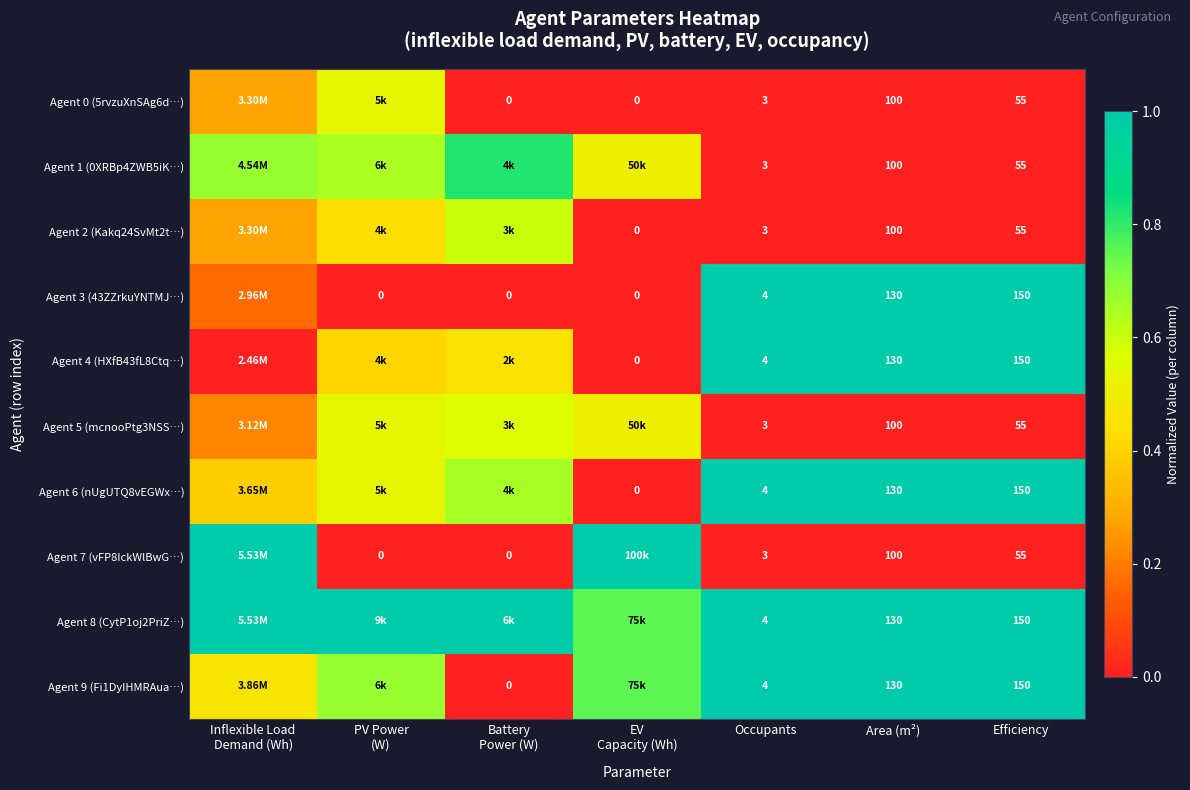

What is the sum of the Agent 1 (0XRBp4ZWB5iK…) values at Battery Power (W) and Occupants?

0.8